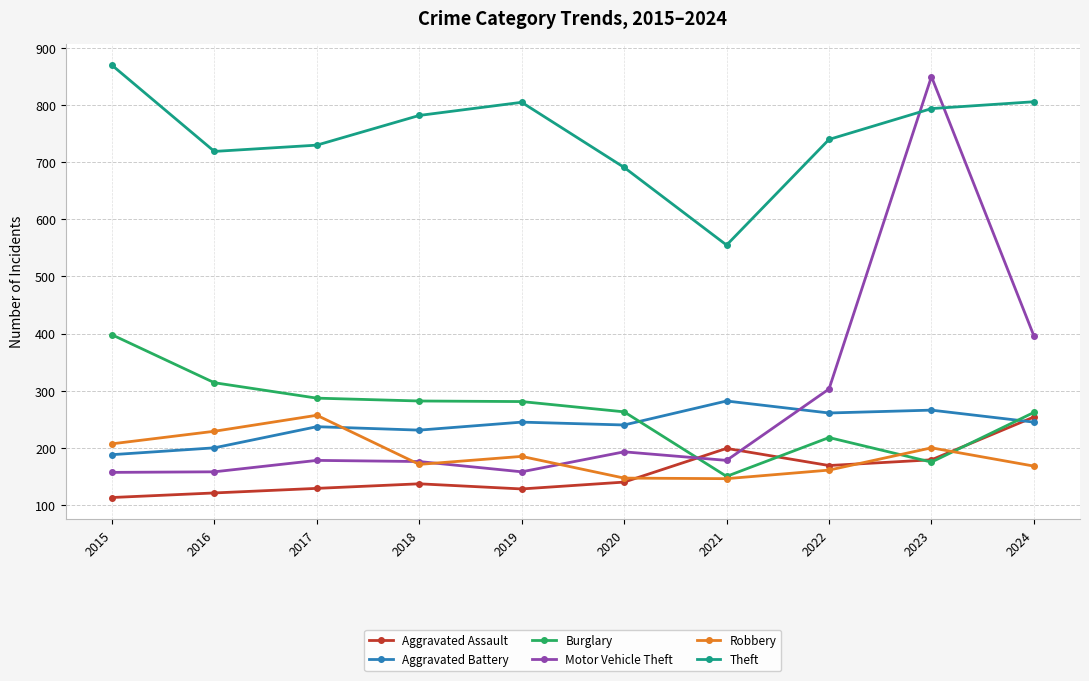

Is the value of Aggravated Battery at 2020 greater than the value of Aggravated Assault at 2018?

Yes